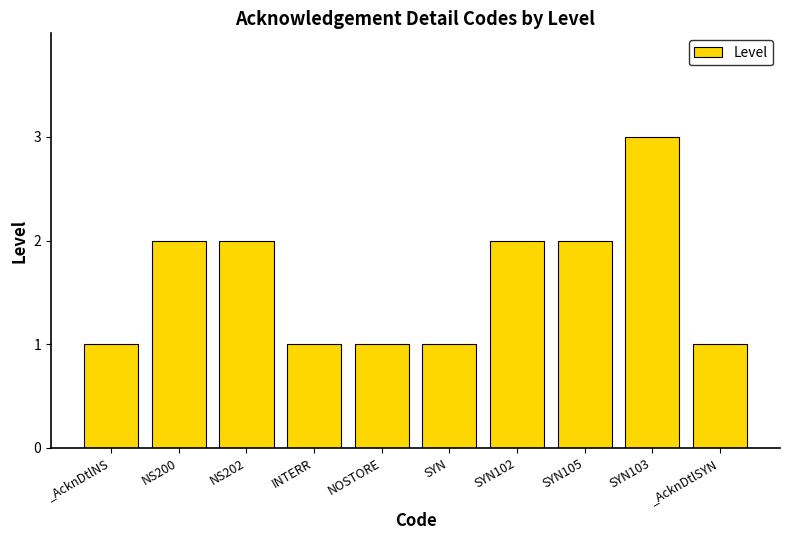

What is the label of the 1st bar from the left?

_AcknDtlNS